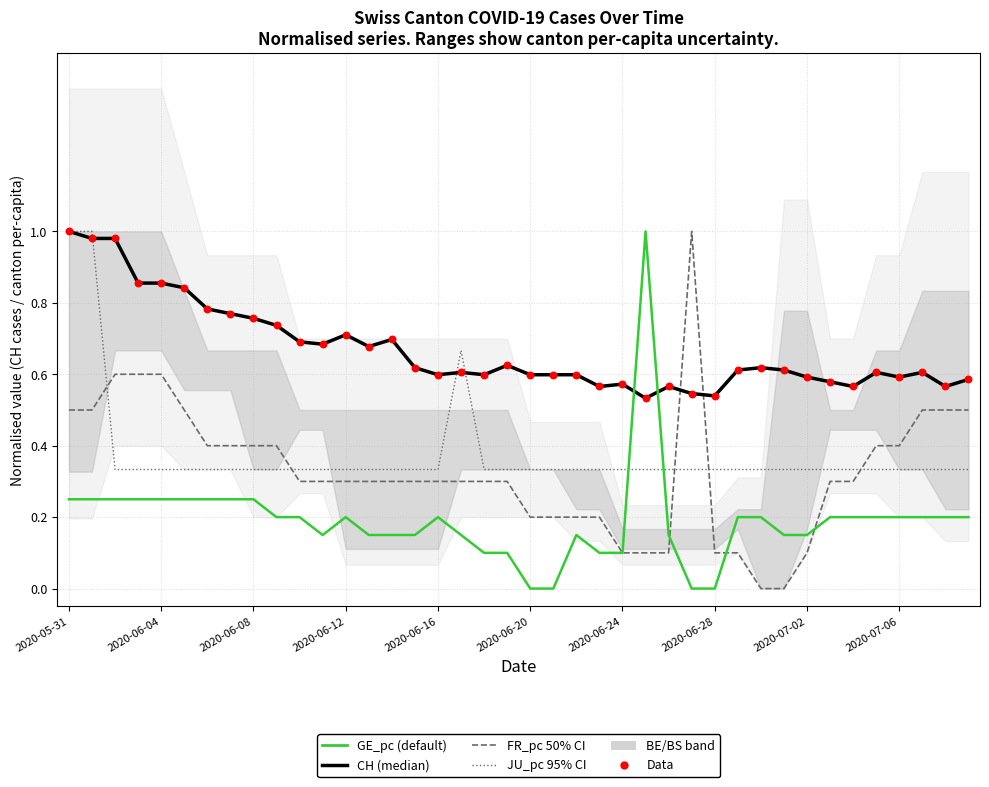

Which series contains the lowest Y value?

GE_pc